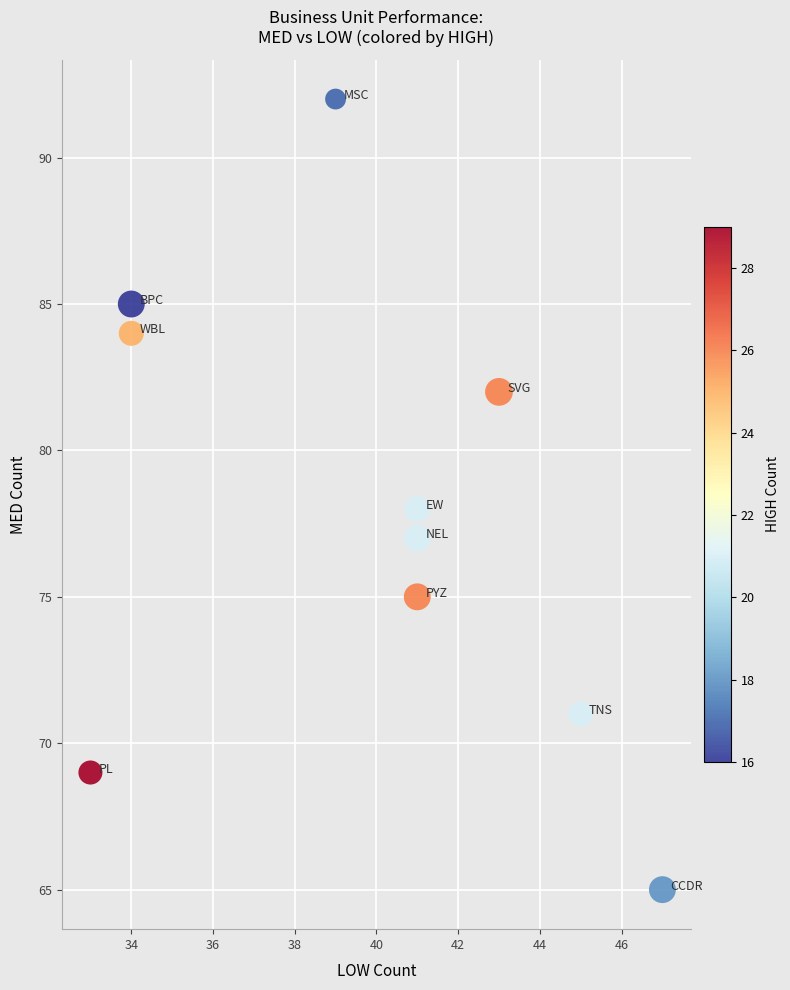

What is the range of X values (max minus min)?

14